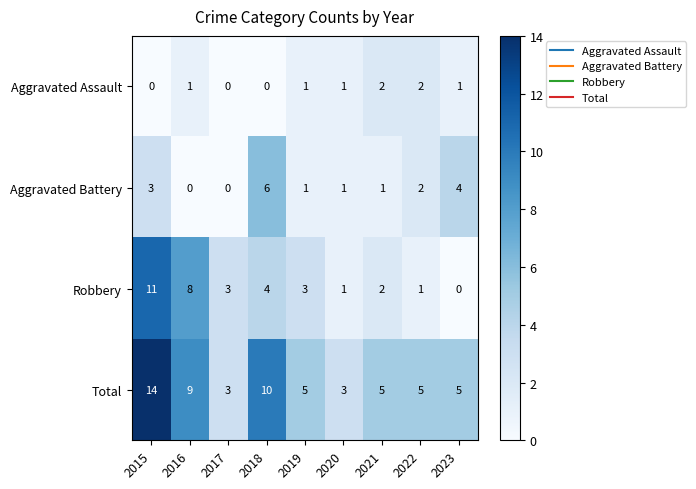

The Robbery series shows 3 at 2019. True or false?

True